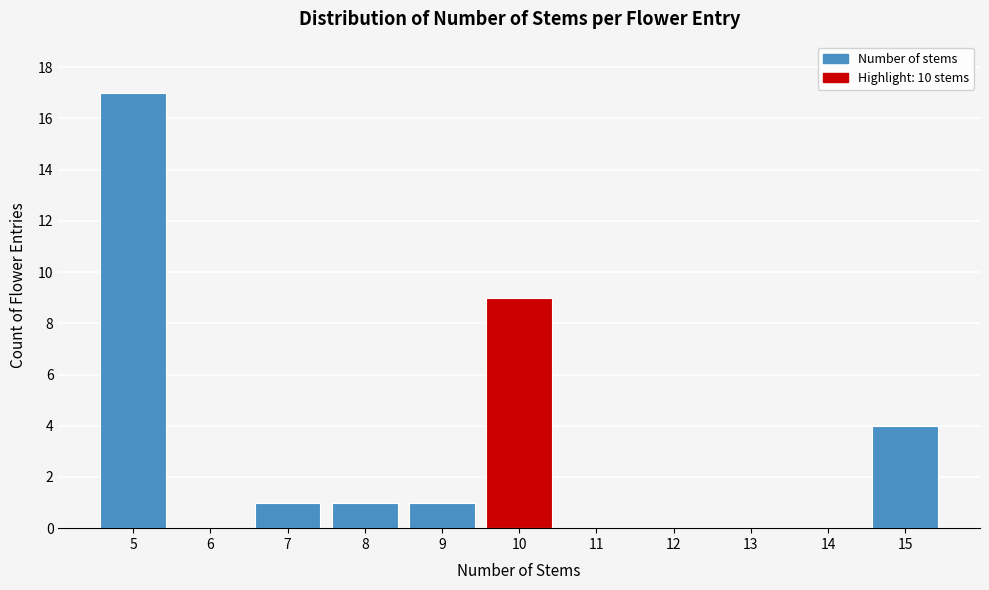

Reading right to left, what are all the values shown in this chart?

15=4	14=0	13=0	12=0	11=0	10=9	9=1	8=1	7=1	6=0	5=17